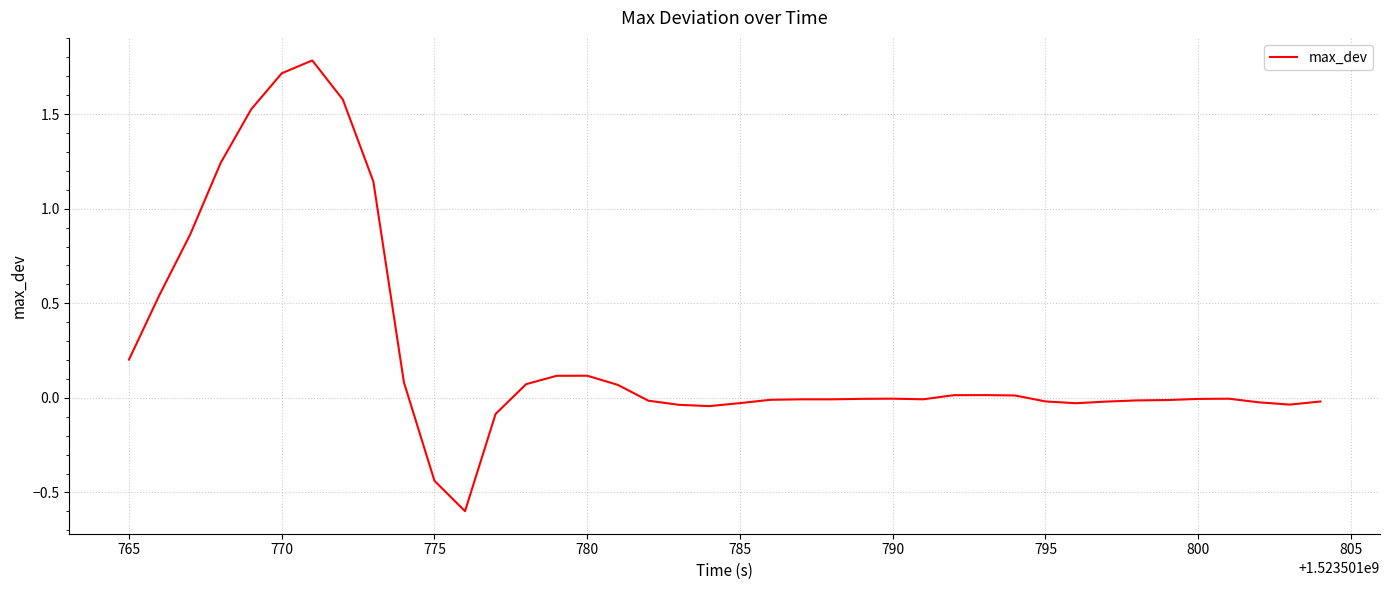

What is the difference between the maximum and minimum values?

2.4